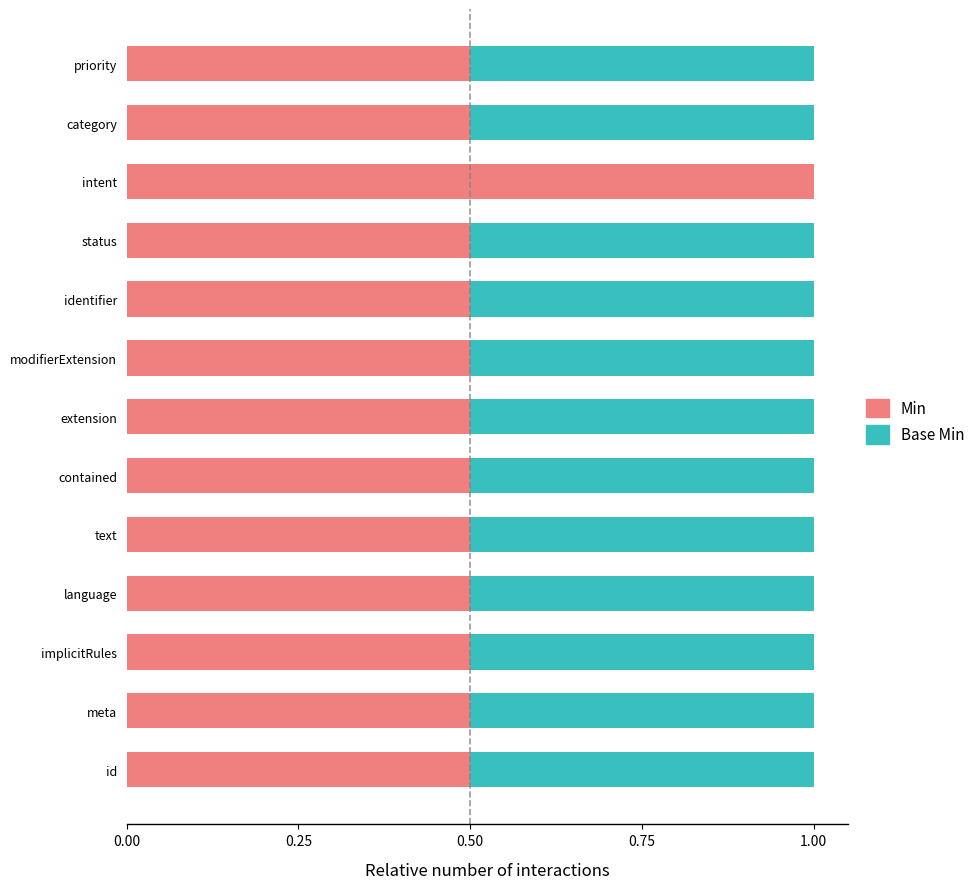

At which label does Min reach its peak?

intent